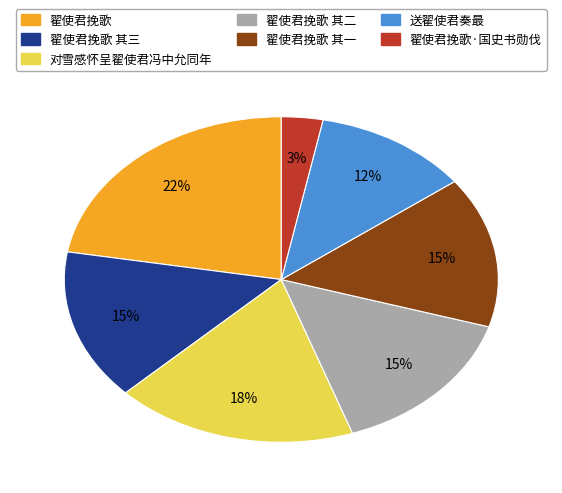

What is the largest slice in the pie chart?

翟使君挽歌